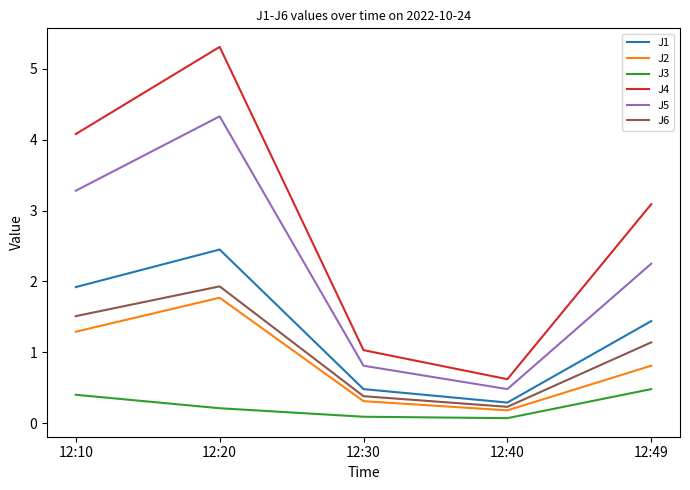

True or false: J6 has a value of 1.0 at 12:20.

False